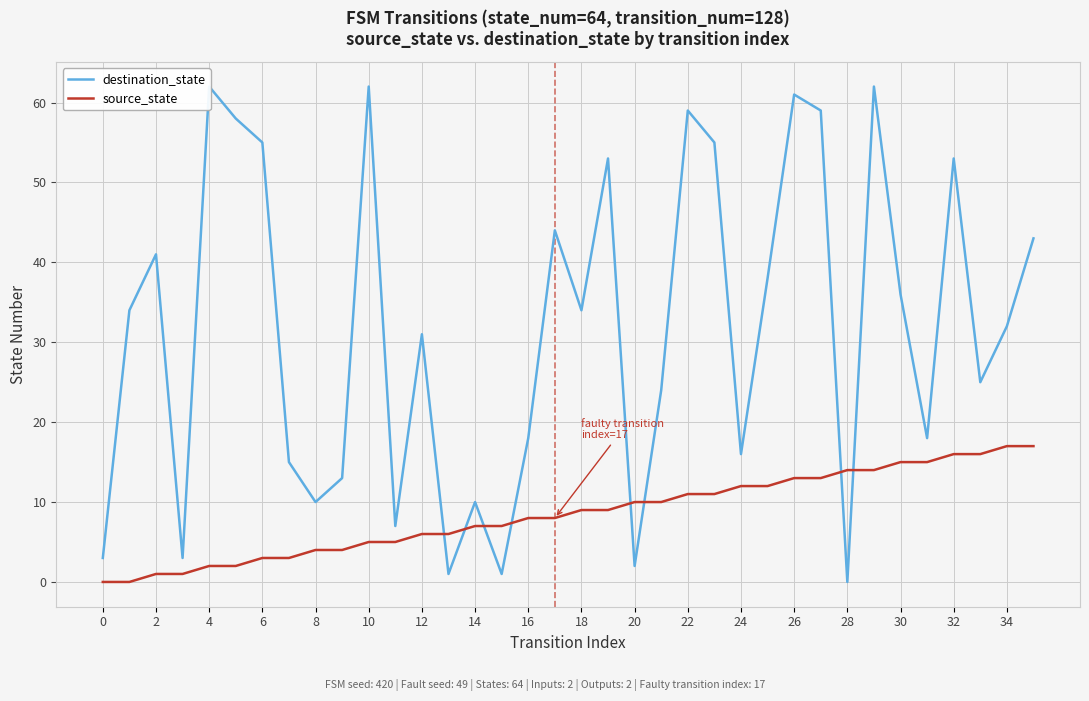

Is it true that source_state equals 11 at 14?

False